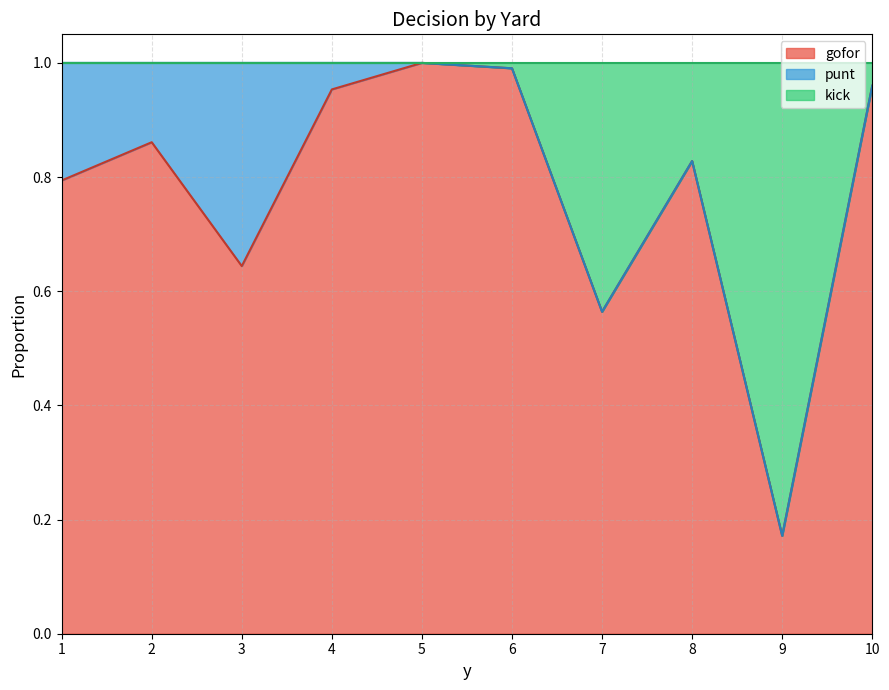

What is the value of the gofor point at the 4th from the left?

1.0